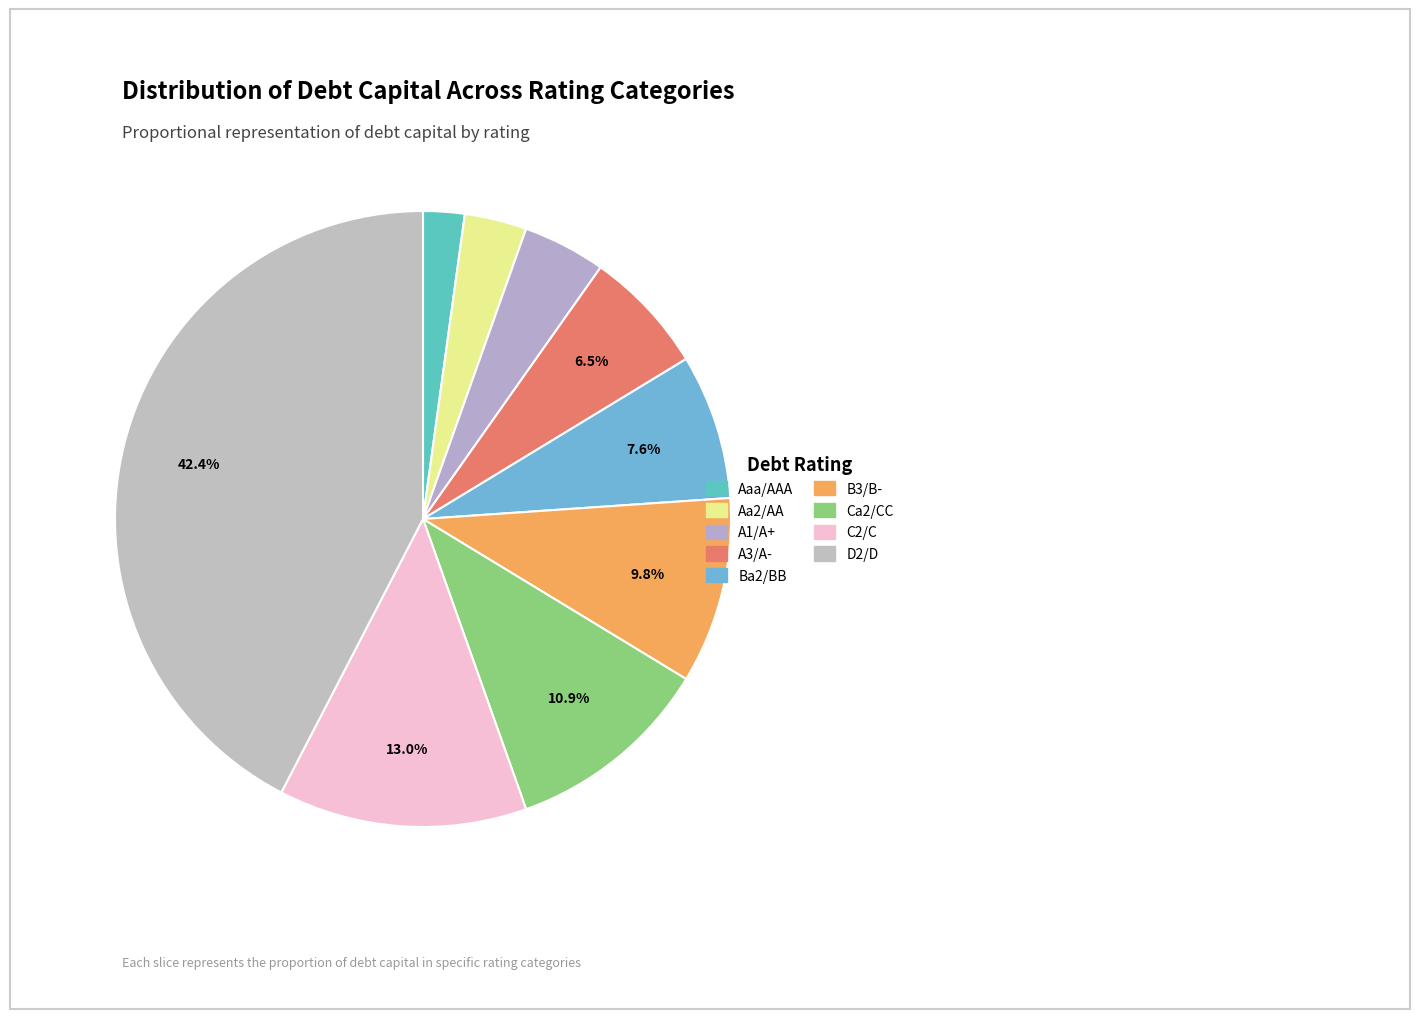

What percentage do Aa2/AA and A3/A- together represent?

9.8%